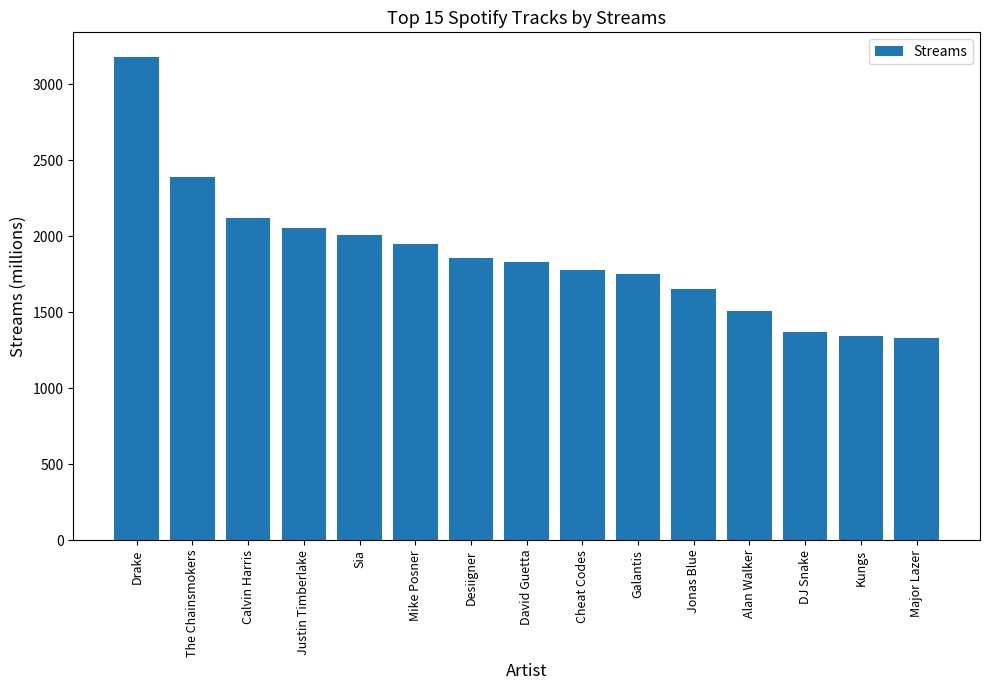

What is the minimum value shown in the chart?

1329